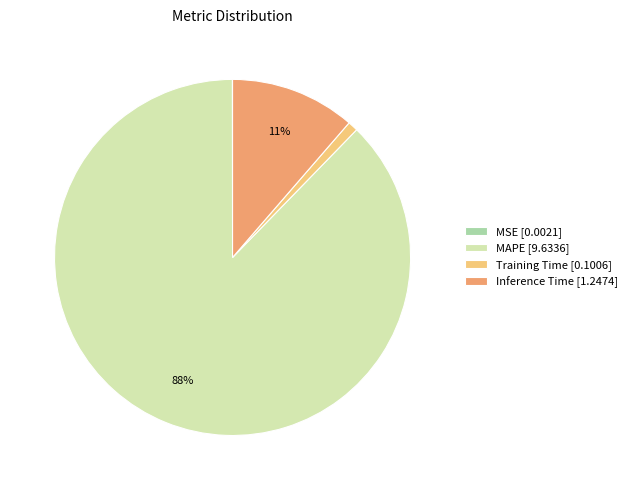

Is it true that Inference Time [1.2474] is 11% of the pie?

True